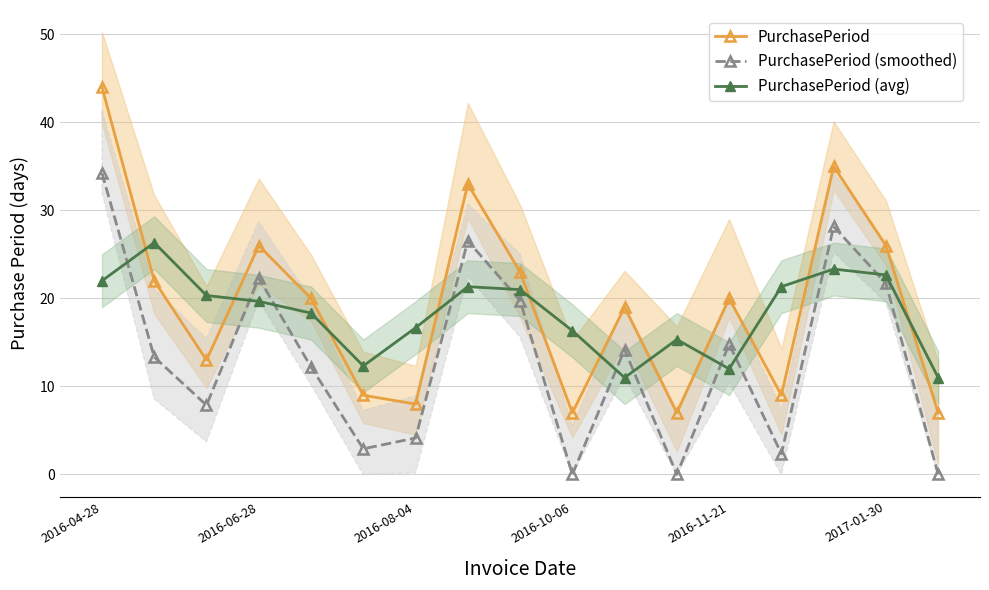

Rank the series by their average value, from highest to lowest.

PurchasePeriod, PurchasePeriod (avg), PurchasePeriod (smoothed)